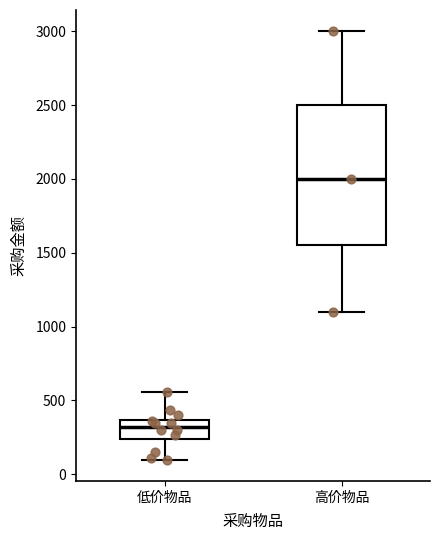

Which box's median line is the lowest?

低价物品